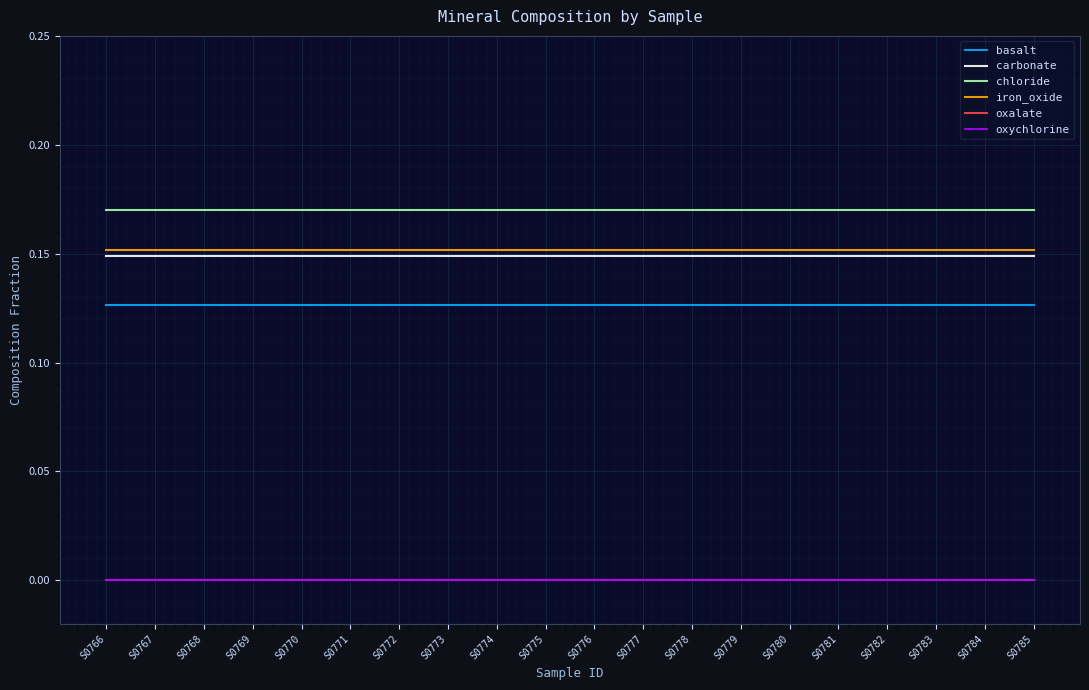

Does the chart have visible grid lines?

Yes